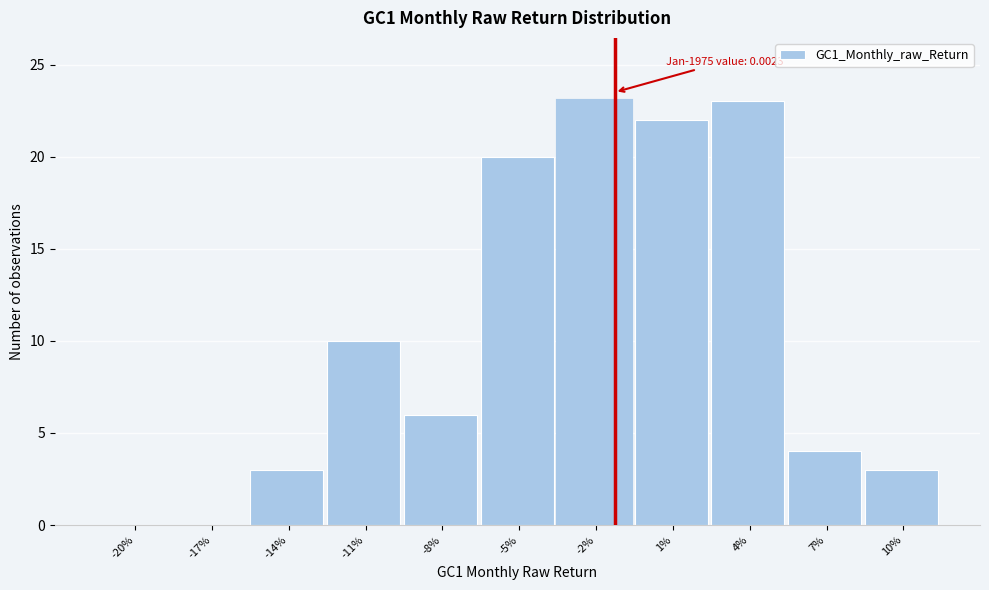

Reading left to right, list all the values displayed in this chart.

-20%=0	-17%=0	-14%=3	-11%=10	-8%=6	-5%=20	-2%=23	1%=22	4%=23	7%=4	10%=3